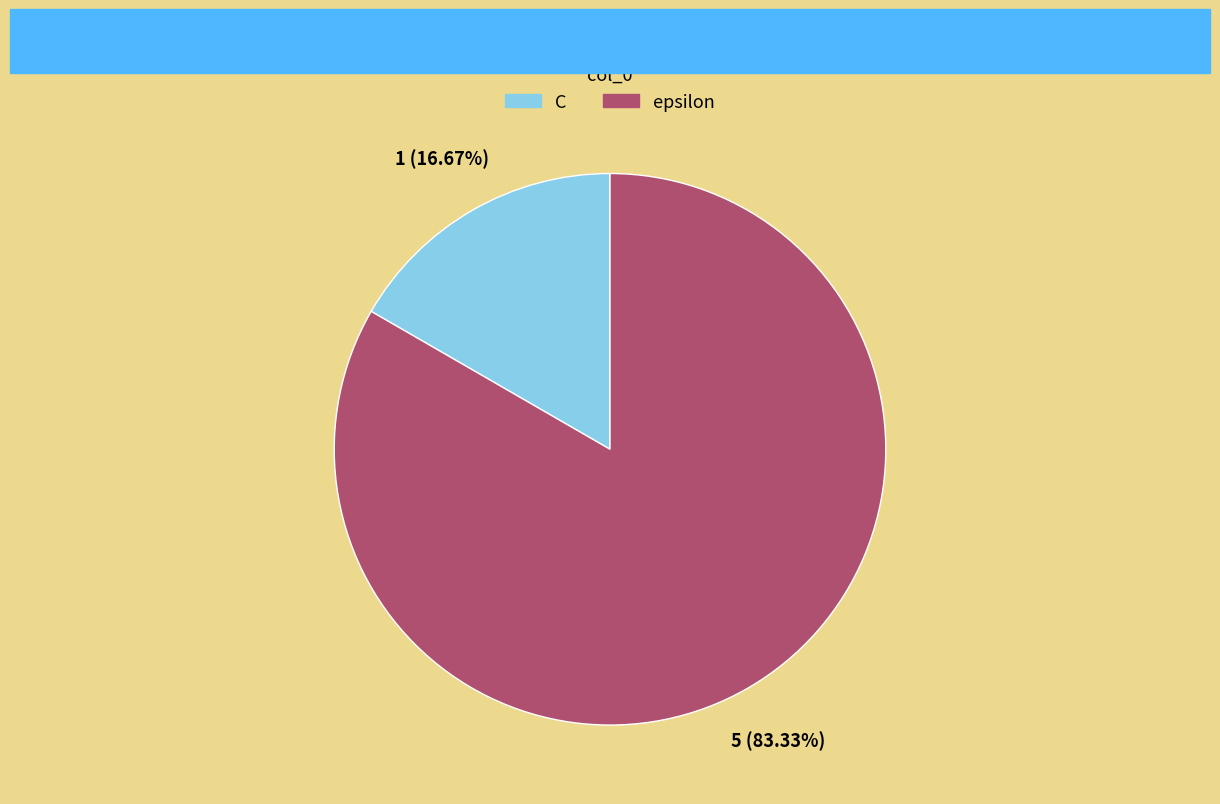

To the nearest percent, what is the average slice percentage?

50%